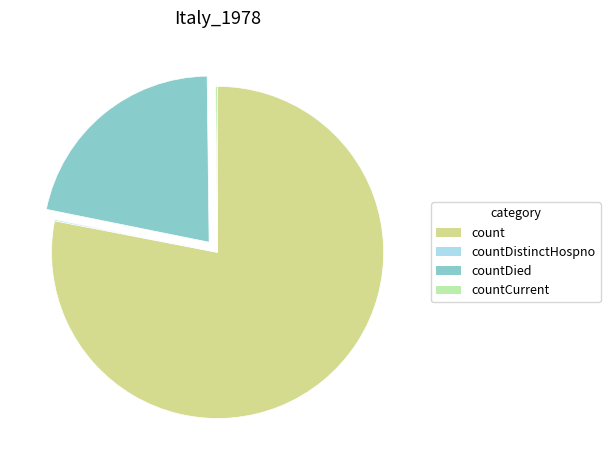

What is the ratio of the value at count to the value at countDied?

3.6